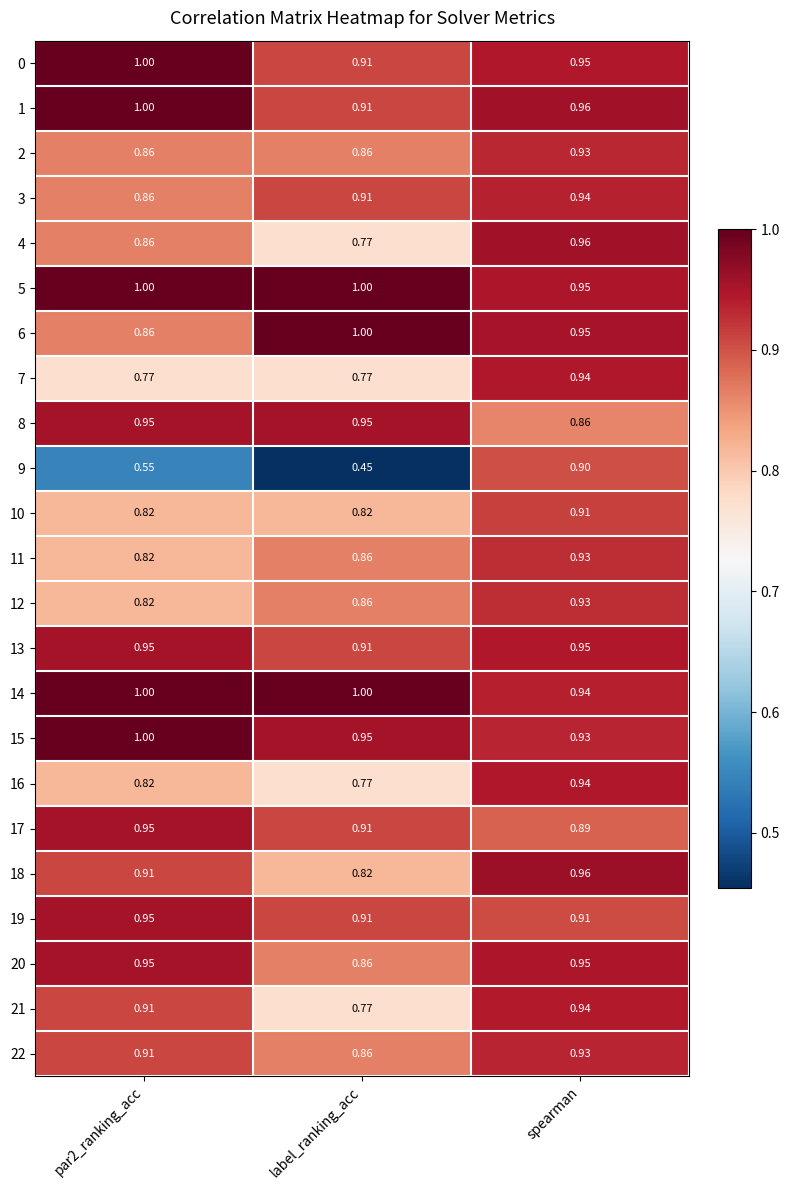

At which label is 15 closest to 0?

spearman